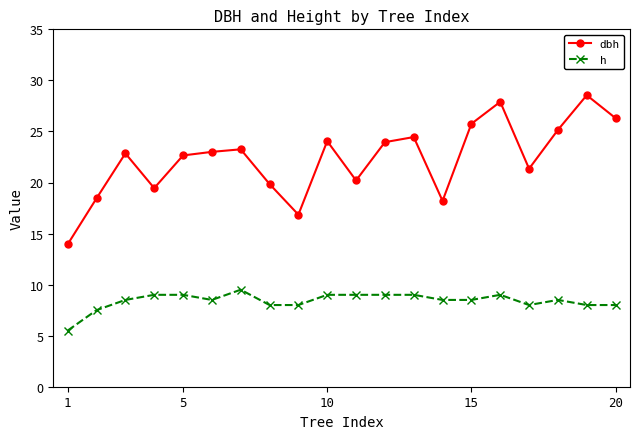

What is the difference between the maximum and minimum values in the h series?

4.0